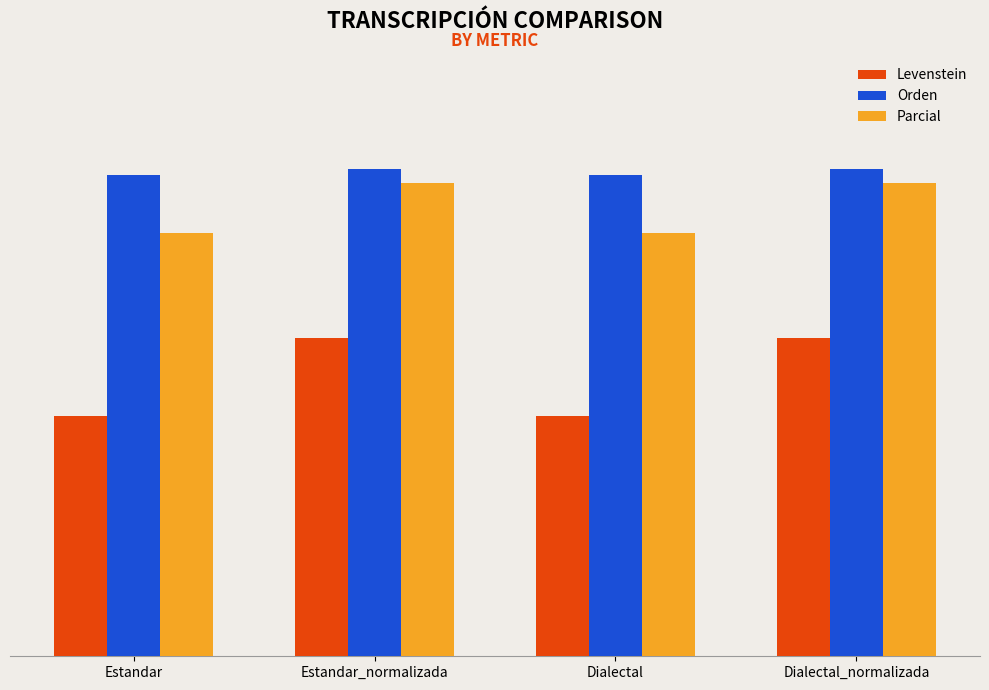

What is the total value across all series at Estandar?

133.4